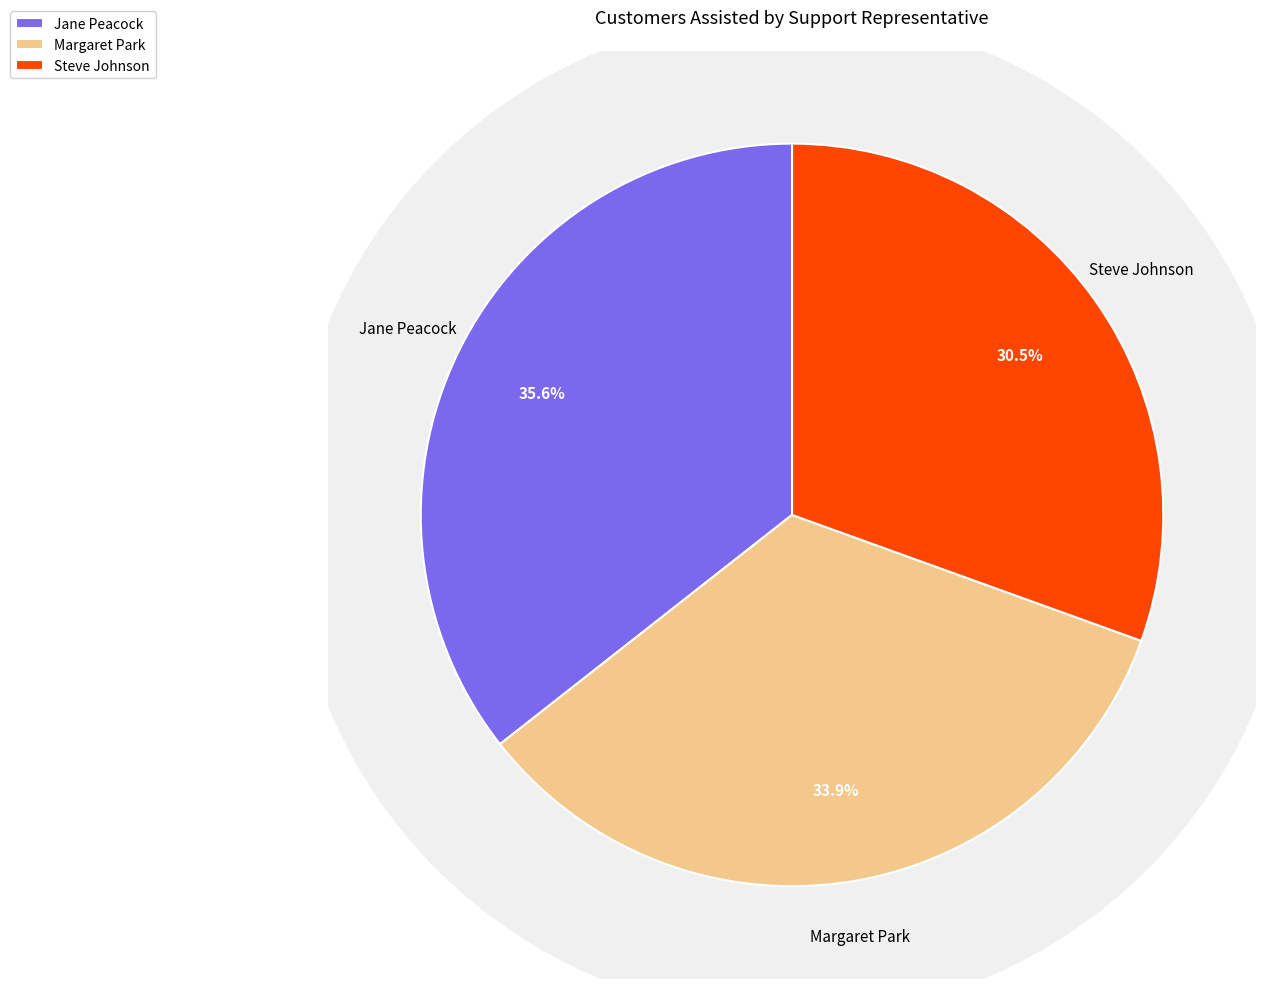

How many slices are in this pie chart?

3